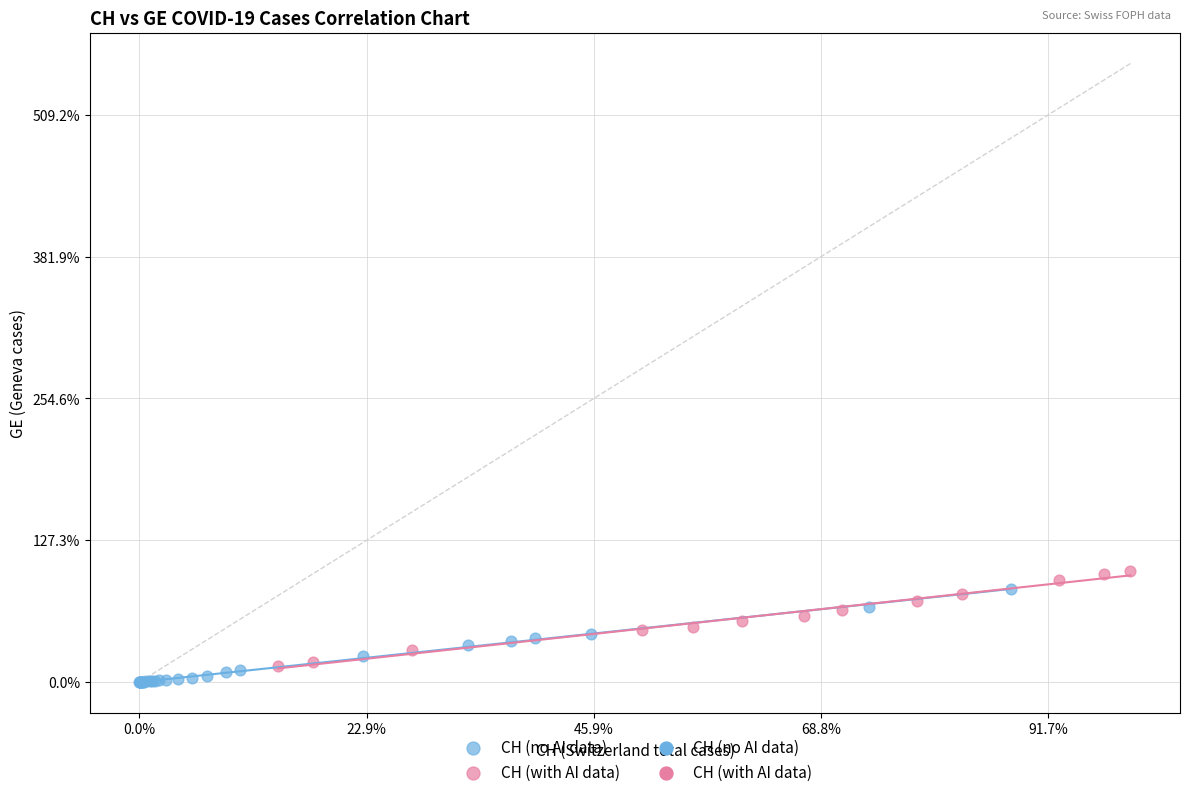

Which series reaches the minimum Y coordinate?

CH (no AI data)